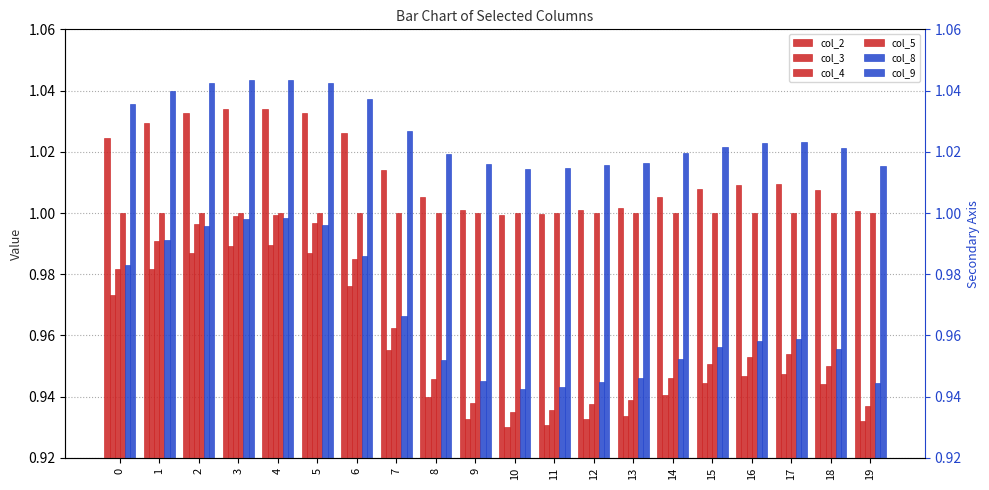

What is the spread (max minus min) of values at 5?

0.1